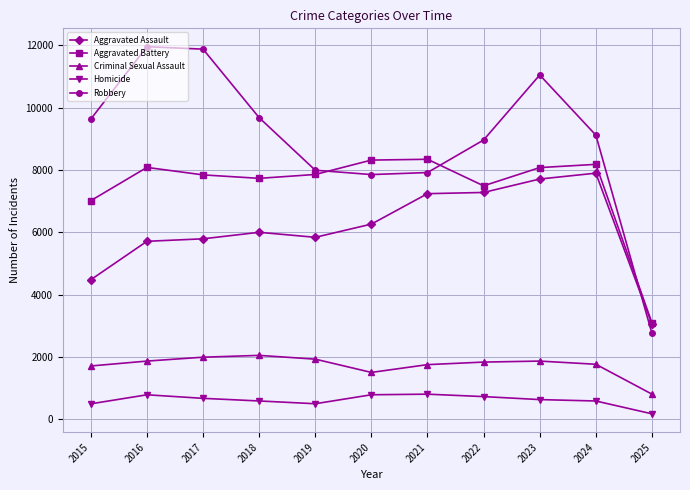

Which series changed the most between 2019 and 2022?

Aggravated Assault